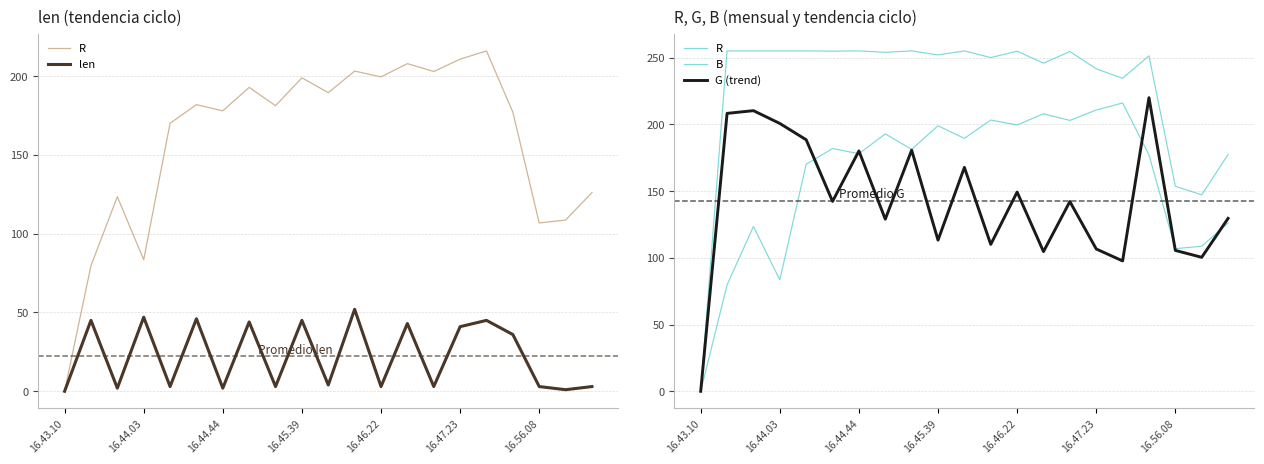

Which series has the largest total across all categories?

B